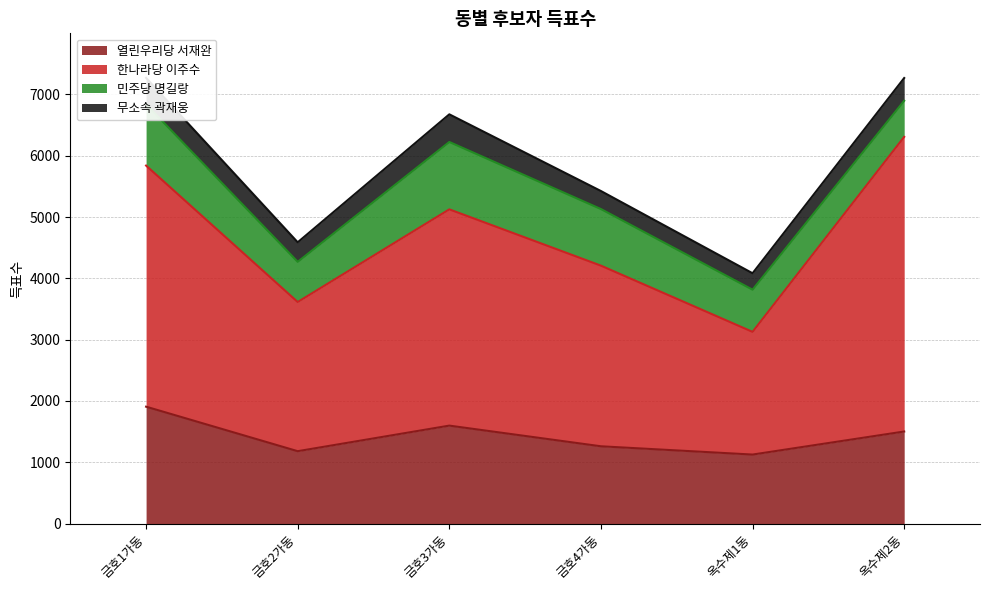

Which label corresponds to the largest value in the chart?

옥수제2동